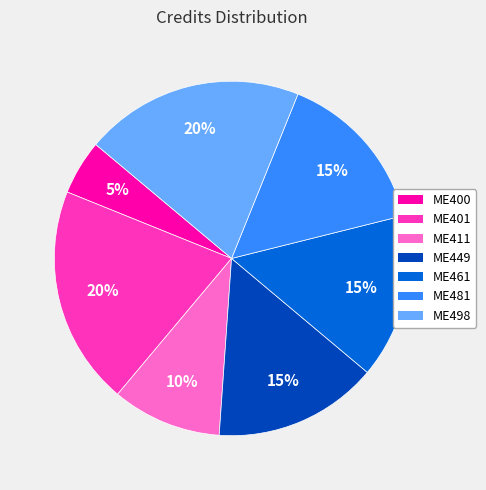

Which slice is the smallest?

ME400